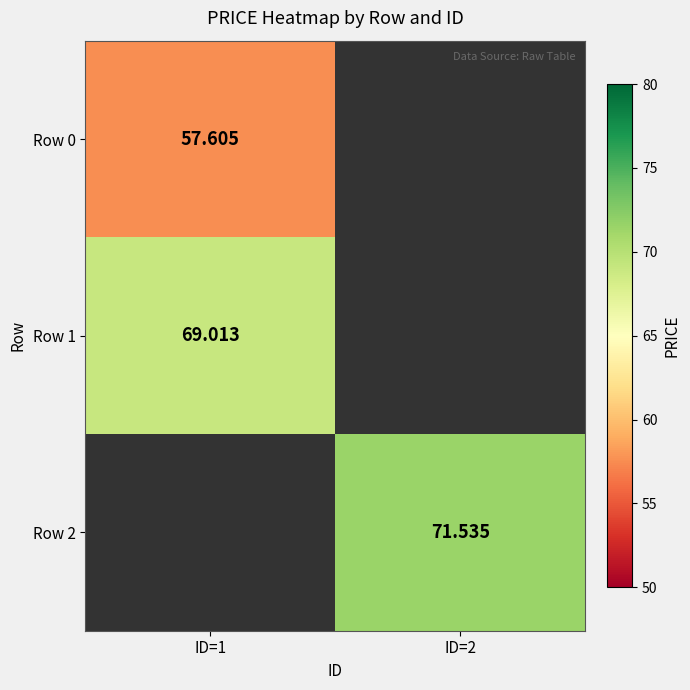

List the series in order of their peak value, lowest first.

Row 0, Row 1, Row 2